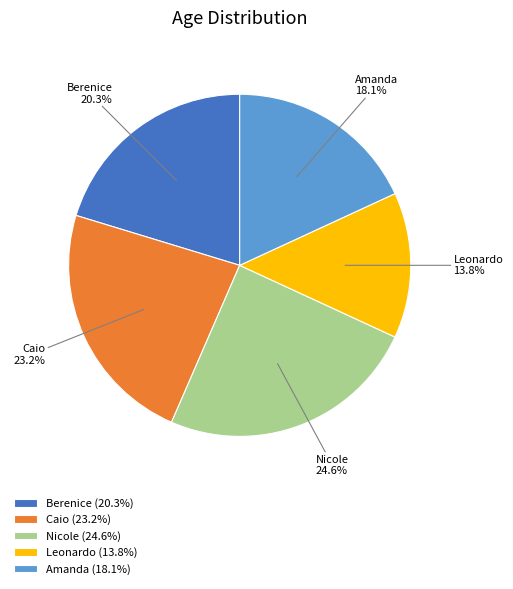

How many segments does this pie chart have?

5